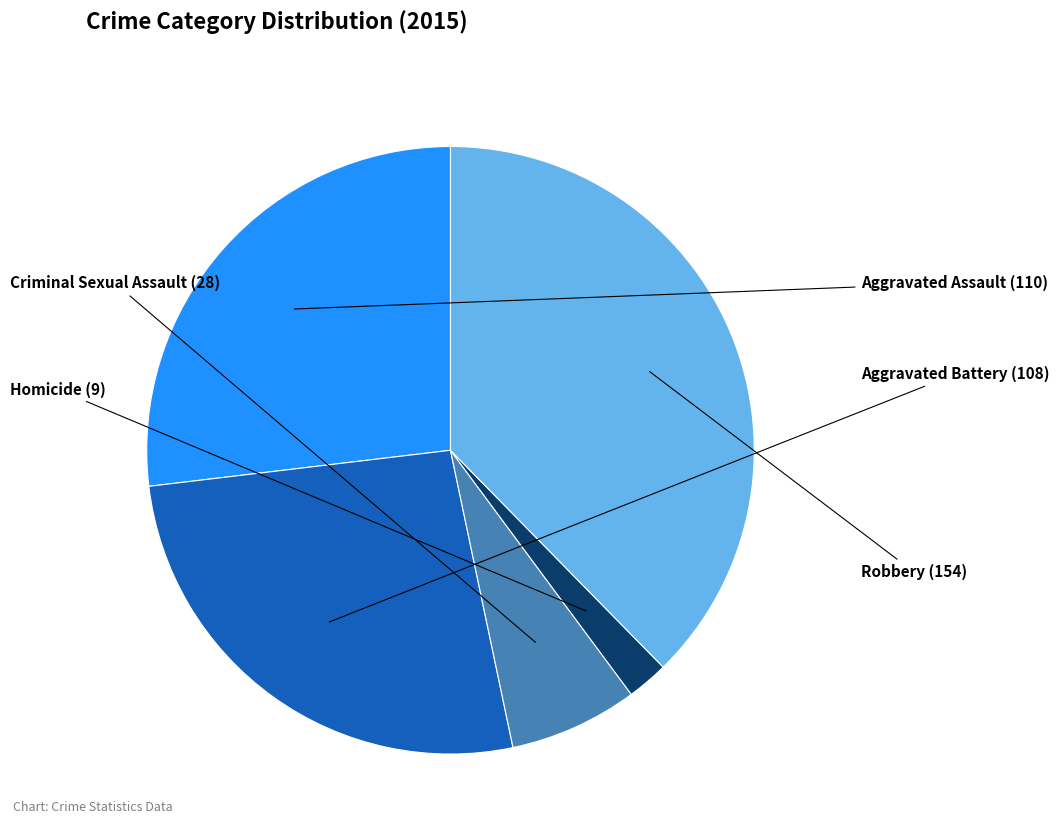

Between Robbery and Aggravated Assault, which is larger?

Robbery